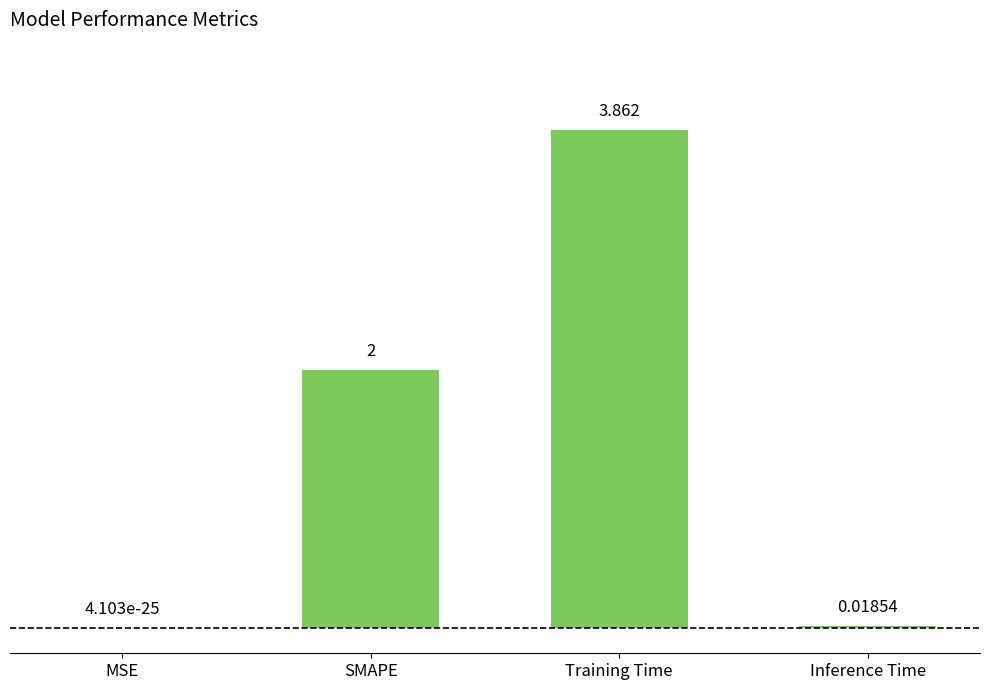

What is the change in value from SMAPE to Training Time?

+1.9